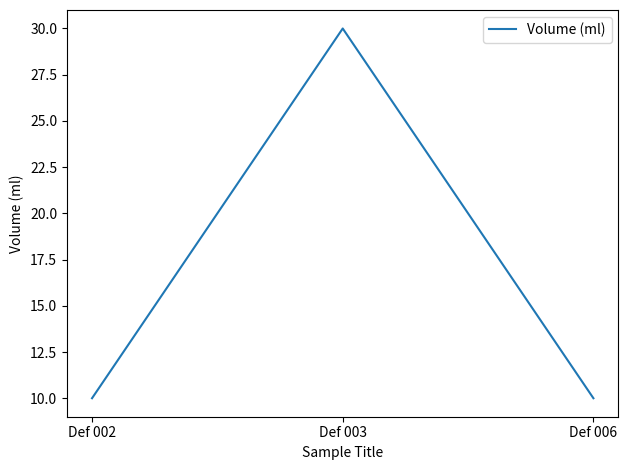

How many lines are shown in the chart?

1